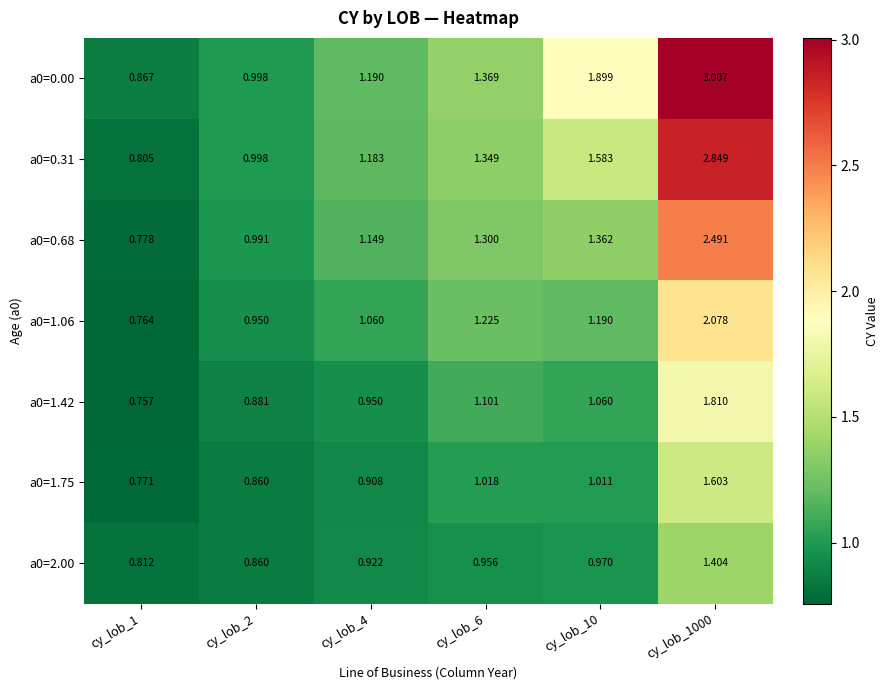

Is the value of a0=1.42 at cy_lob_4 greater than the value of a0=0.68 at cy_lob_1000?

No